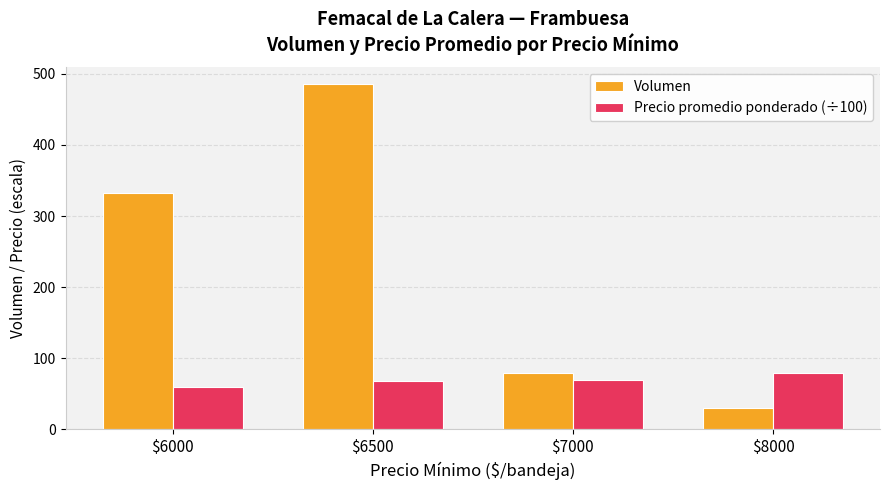

Reading left to right, list all the values displayed in this chart.

Volumen: 333.0	485.0	80.0	30.0
Precio promedio ponderado (÷100): 60.0	67.5	70.0	80.0